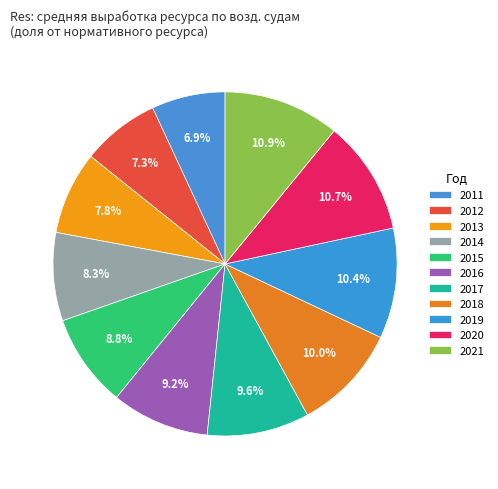

Is 2017 the majority of the pie?

No